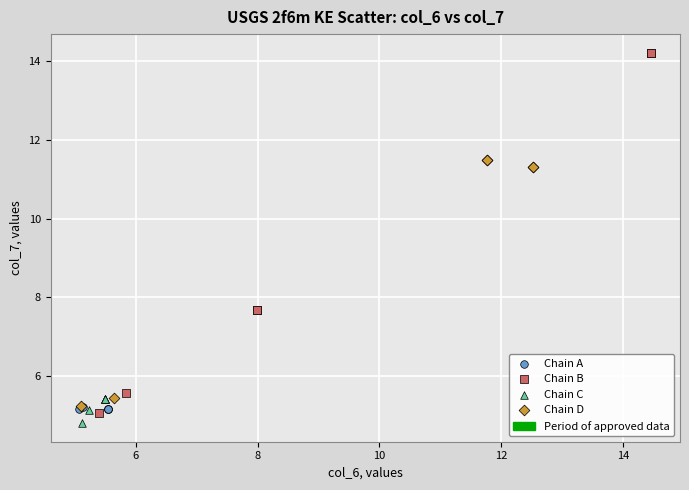

Which series has the largest Y range (max minus min)?

Chain B